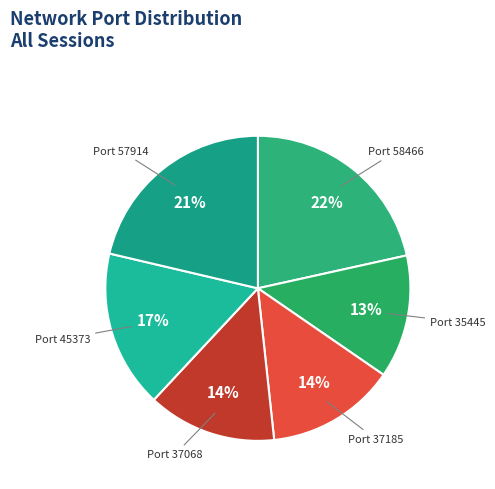

Count the number of slices in the pie.

6